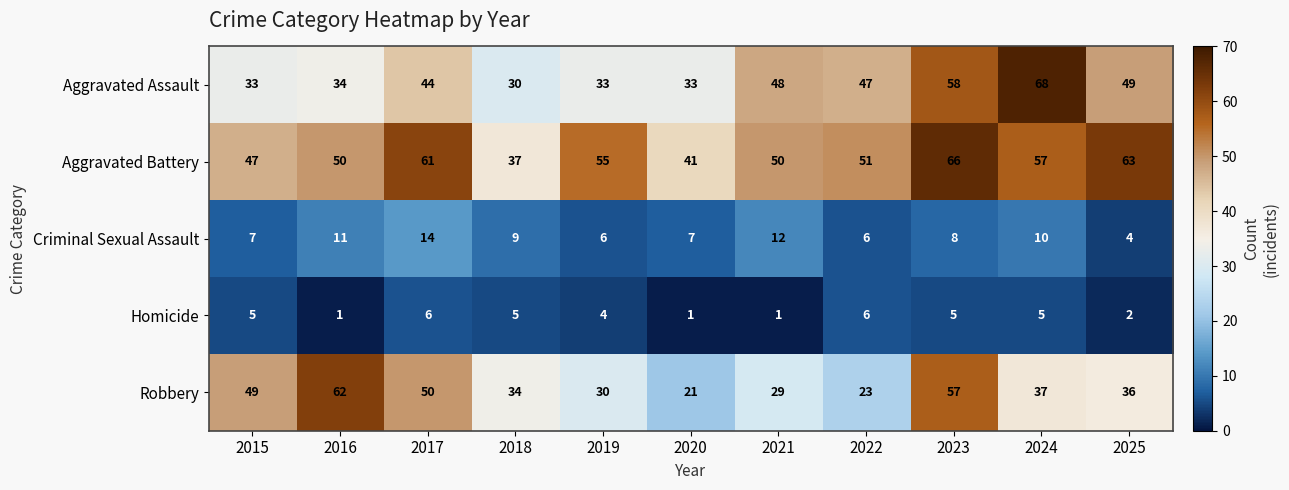

At how many categories does at least one series exceed 21?

11